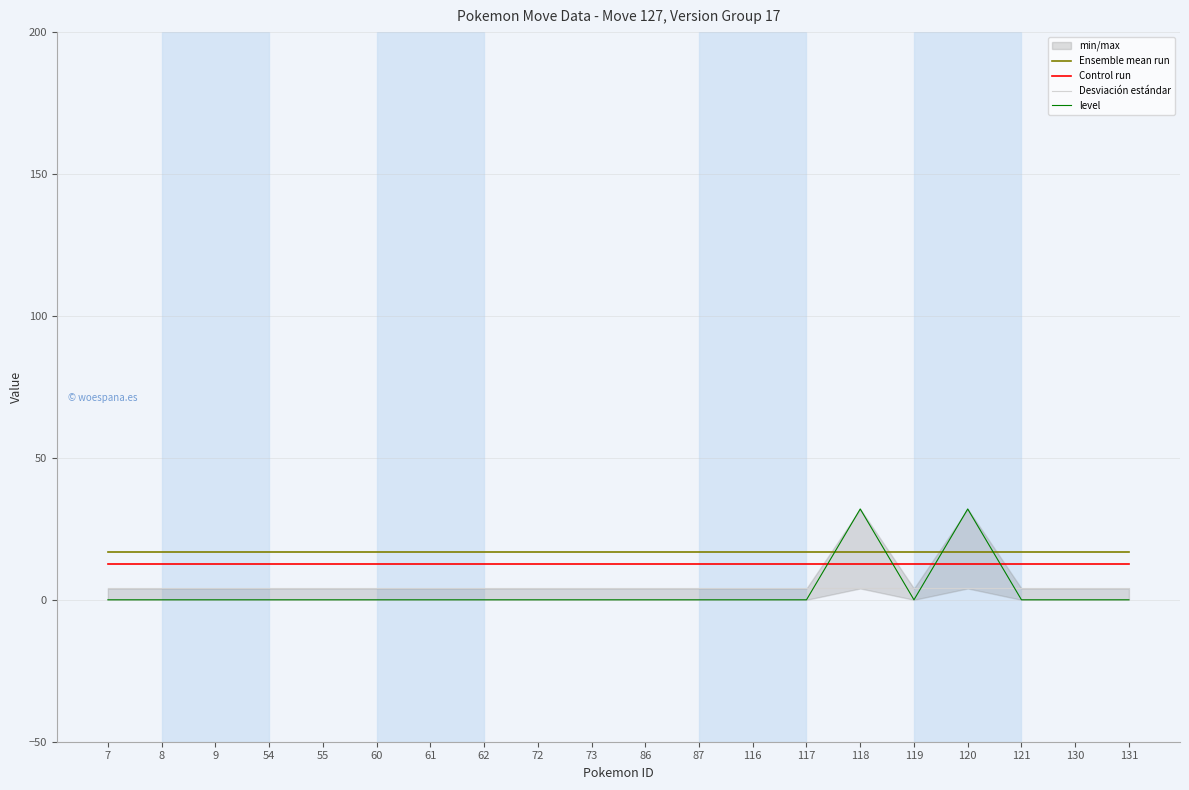

Which series has the largest total across all categories?

Ensemble mean run